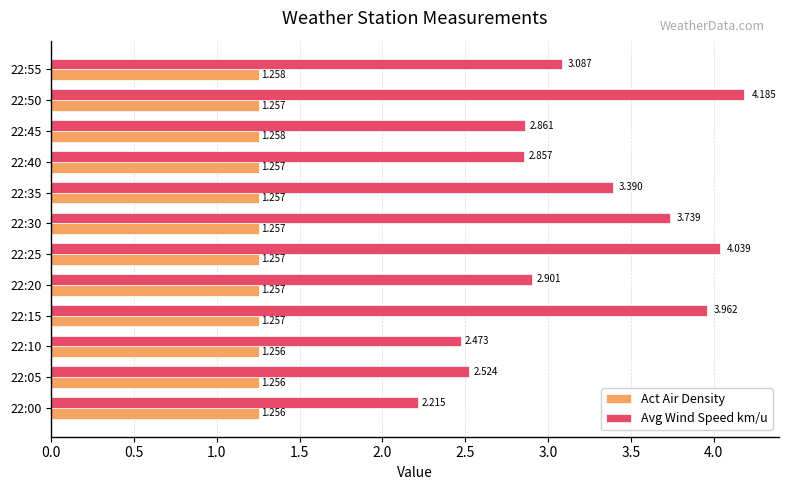

Is the value of Avg Wind Speed km/u at 22:35 greater than the value of Act Air Density at 22:30?

Yes